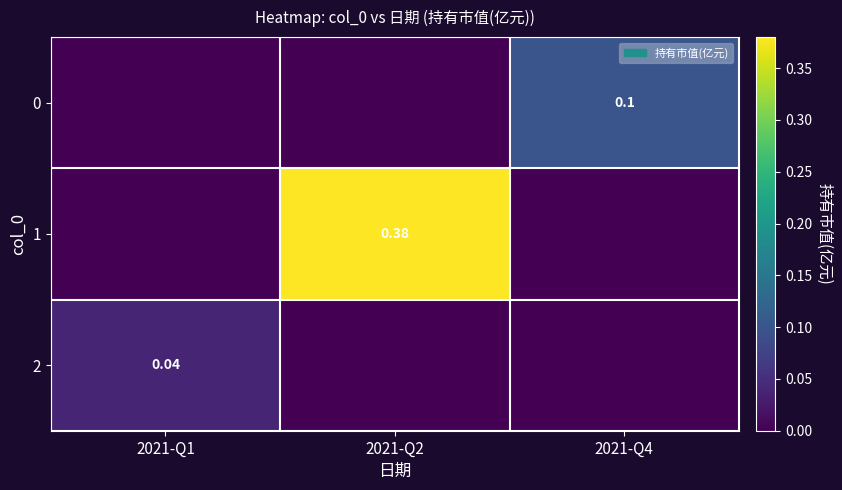

At which label does 0 reach its peak?

2021-Q4